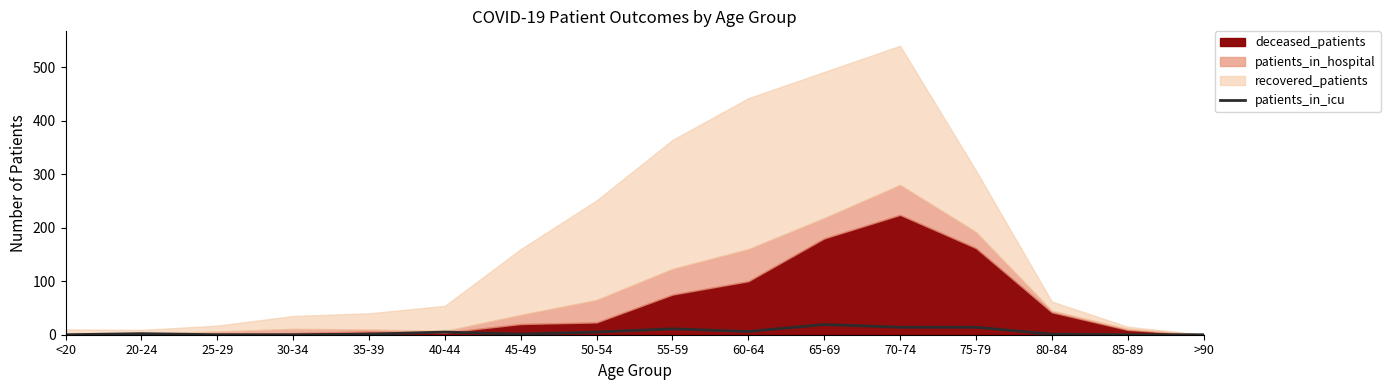

Reading left to right, what are all the values shown in this chart?

0	2	0	0	1	5	1	5	11	6	19	14	14	1	0	0